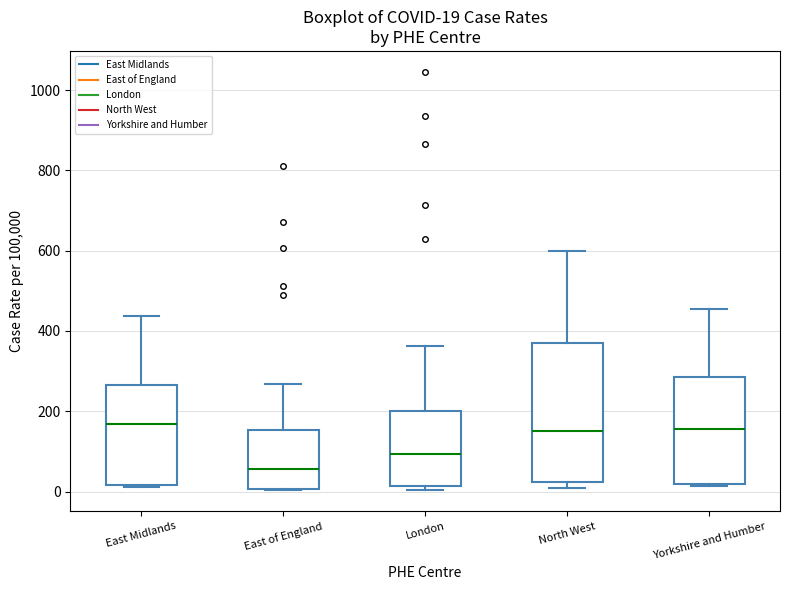

Which box has the lowest median line?

East of England